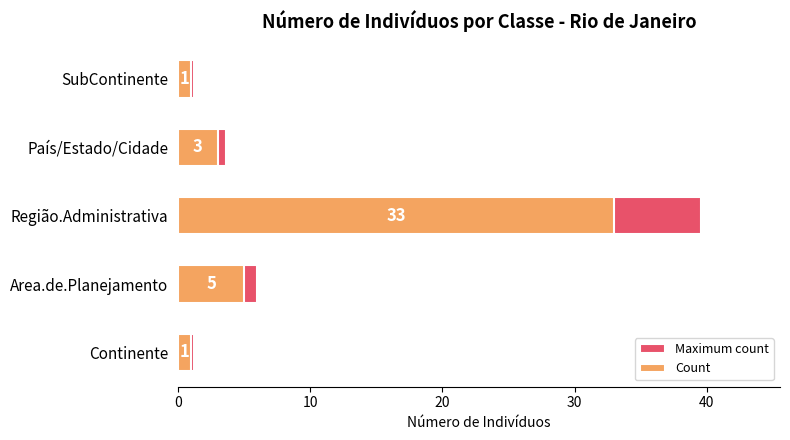

At País/Estado/Cidade, list the series in order from smallest to largest.

Count, Maximum count